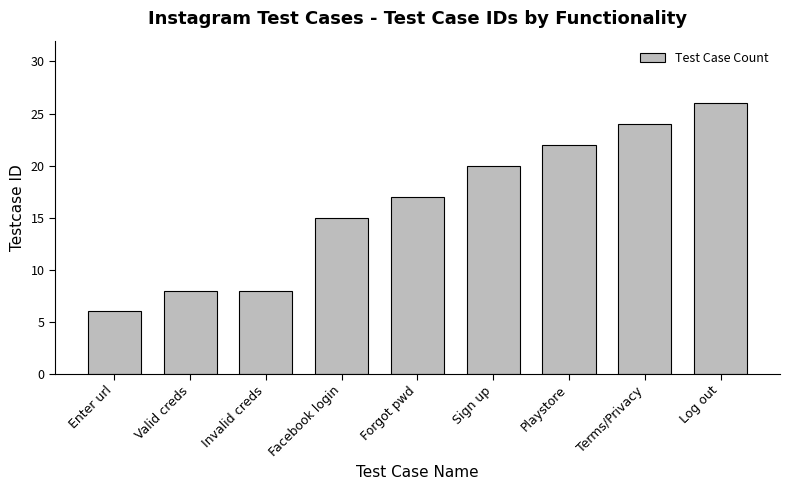

What is the ratio of the value at Valid creds to the value at Facebook login?

0.5